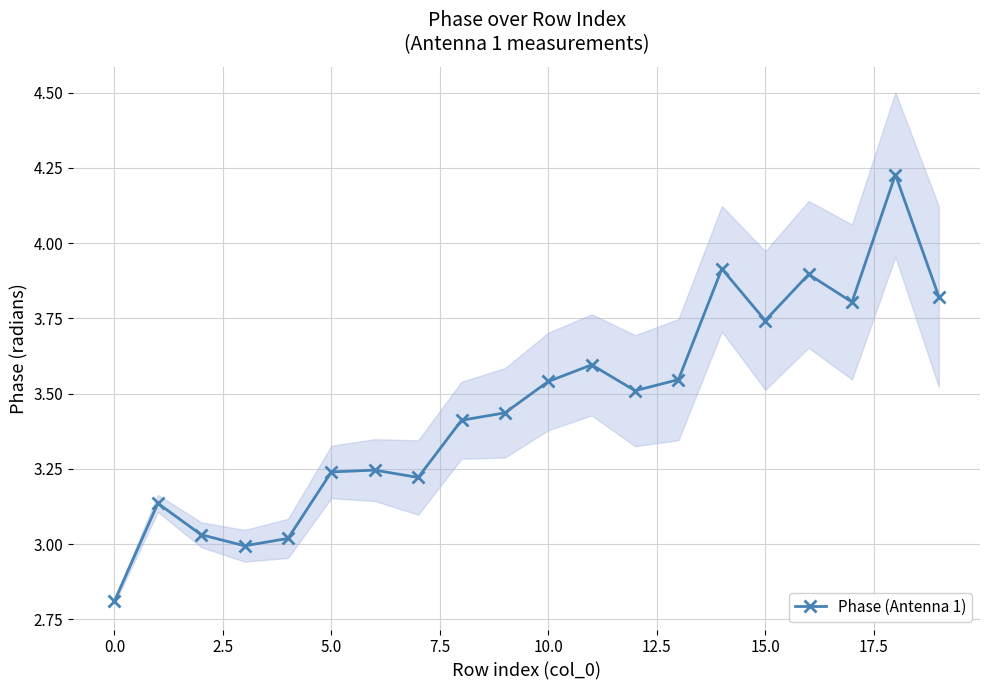

What is the difference between the maximum and minimum values?

1.4